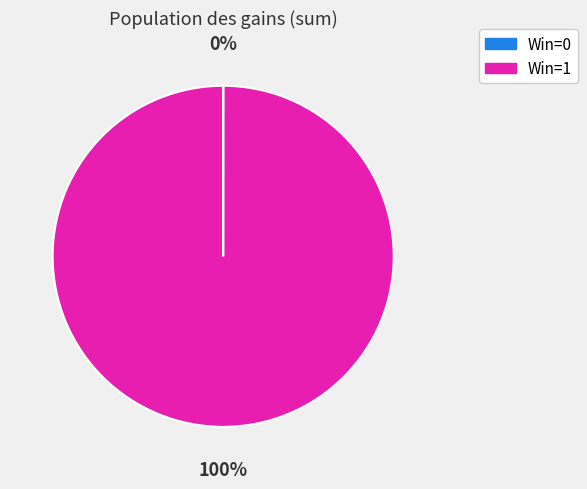

To the nearest percent, what portion does Win=1 represent?

100%